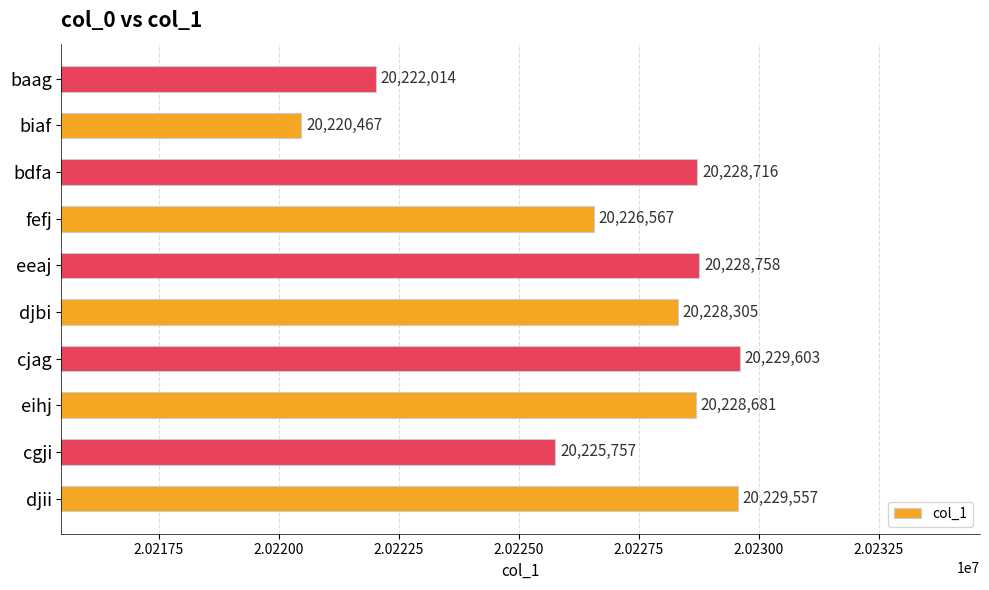

How many bars are there in total?

10